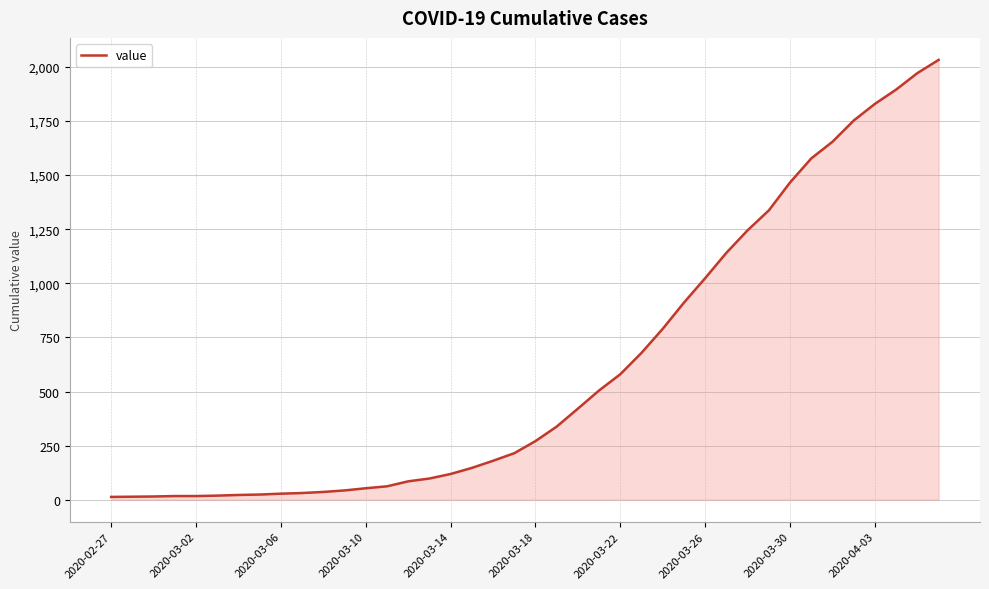

How many lines are shown in the chart?

1